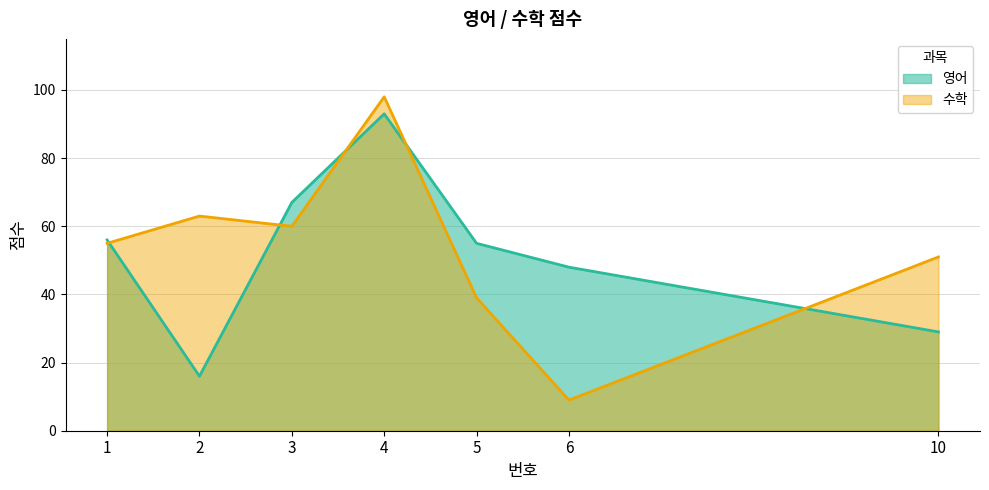

What is the average value of the 영어 series?

52